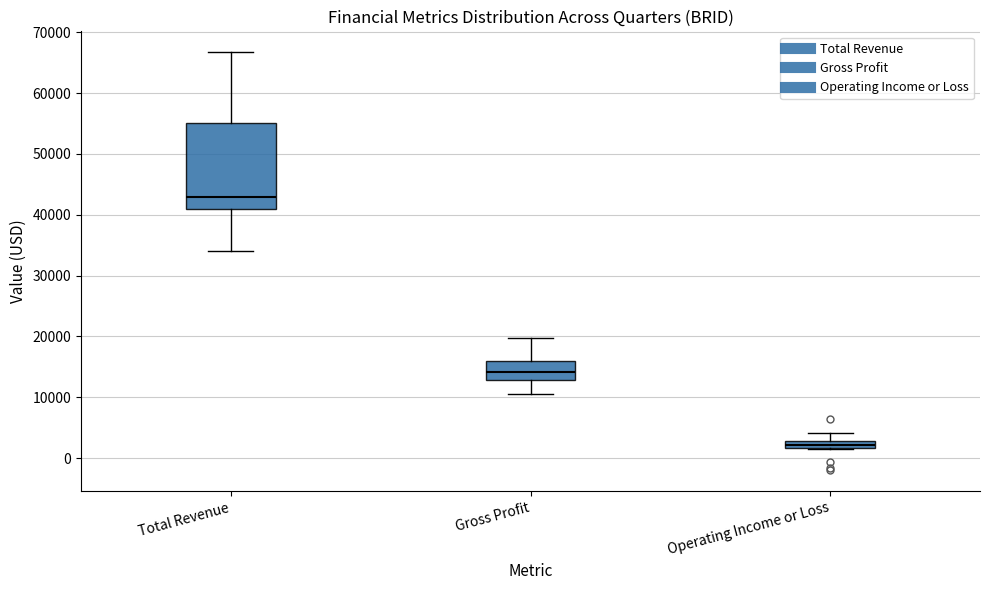

Where does the upper whisker of the box for Total Revenue end on the y-axis? The values are not printed on the chart, so give them approximately, as read against the axis.

67000